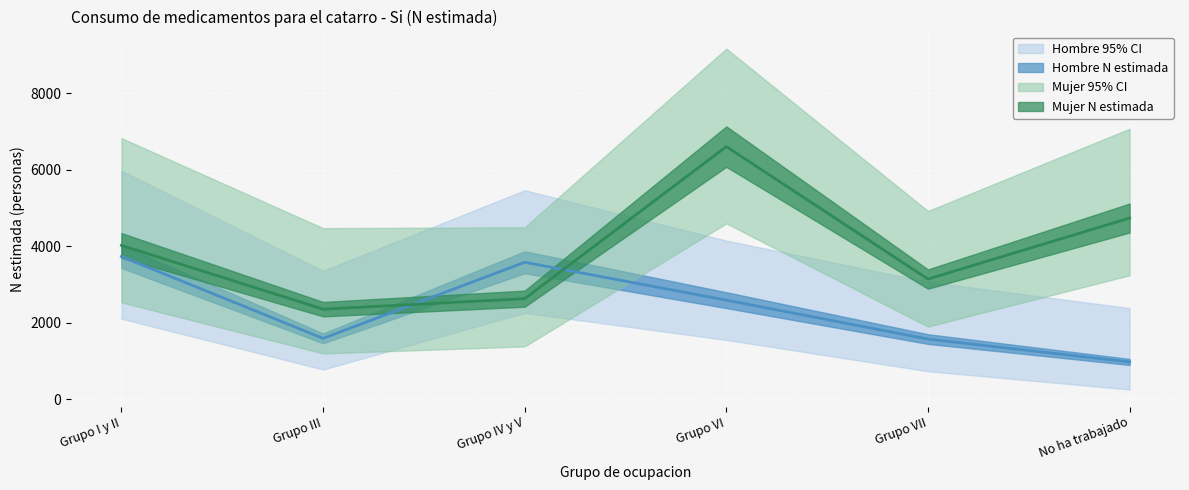

Is it true that Hombre N estimada equals 3585 at Grupo IV y V?

True